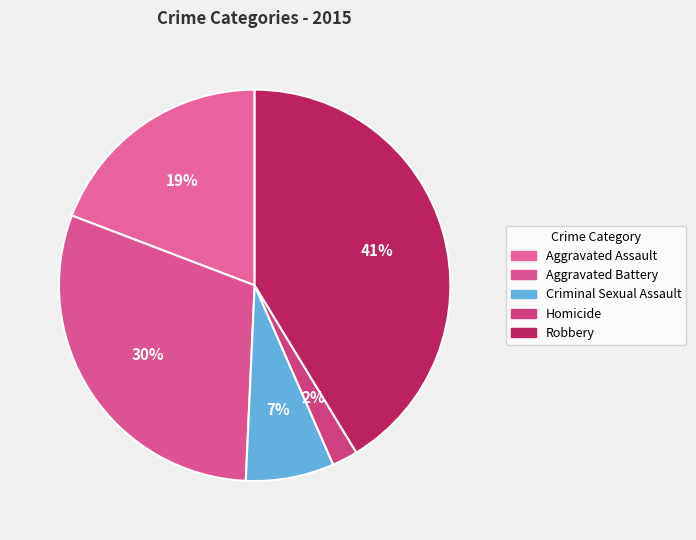

Does Criminal Sexual Assault represent more than half of the total?

No